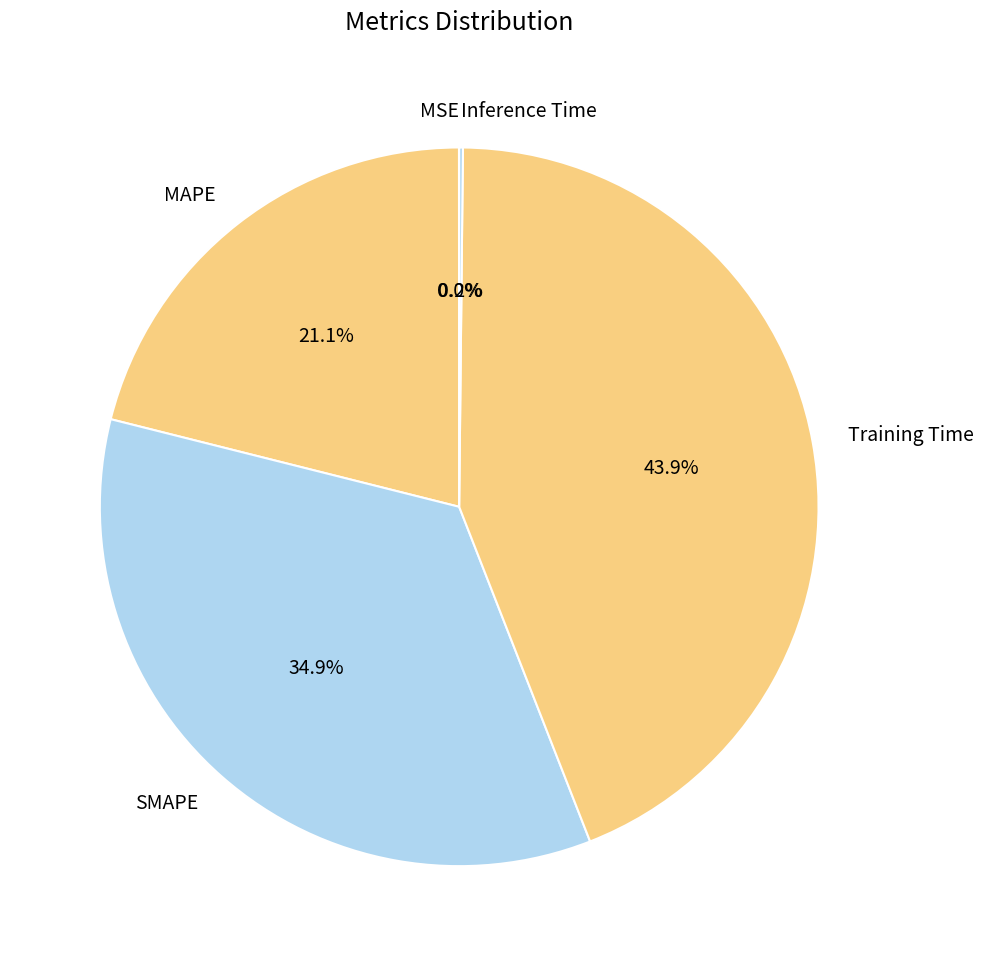

Which category has the biggest portion of the pie?

Training Time